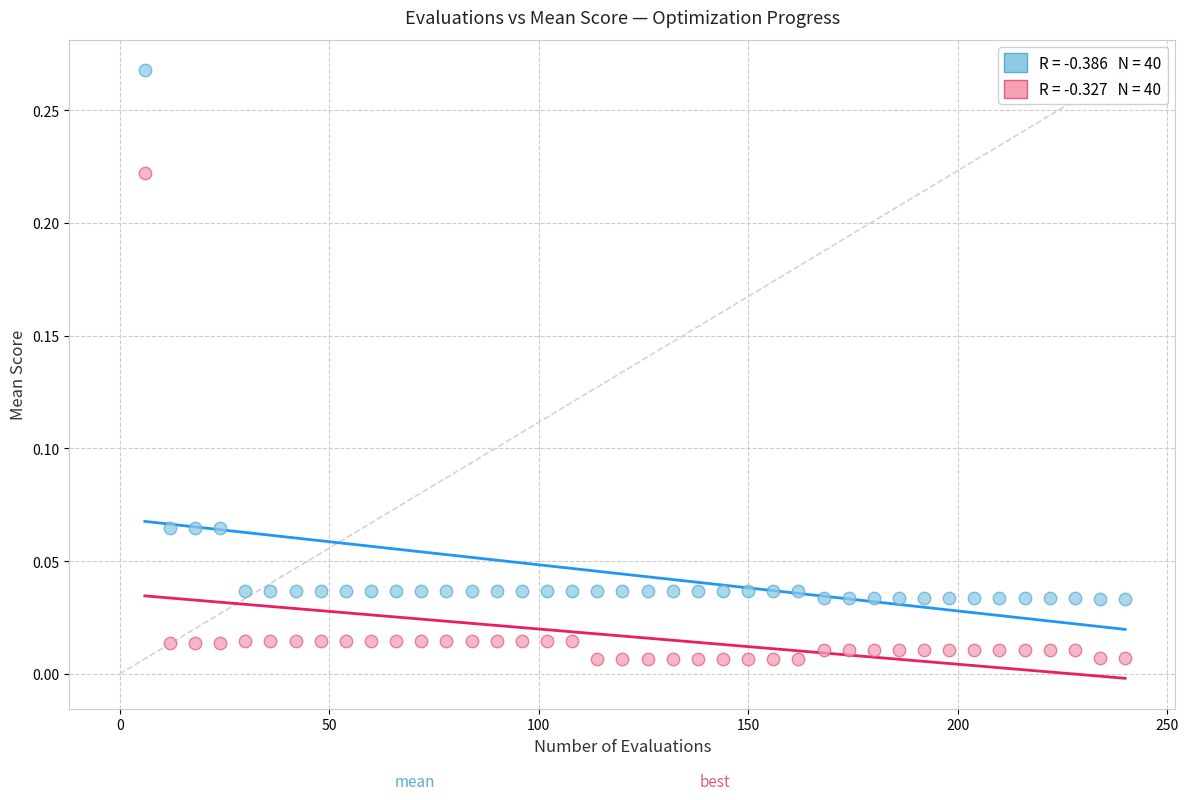

Across all data points, what is the range of X values (max minus min)?

234.0